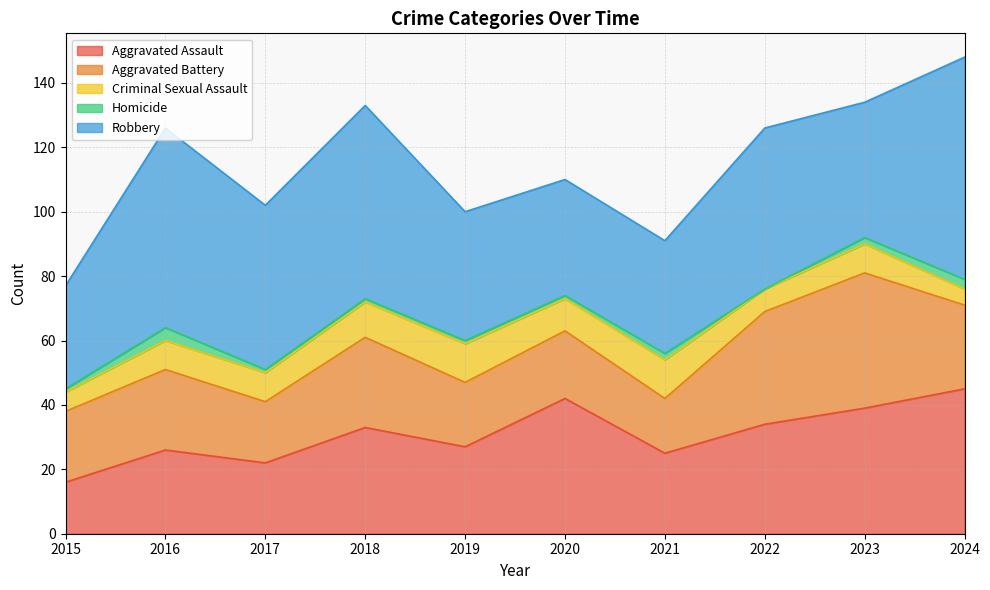

At 2021, list the series in order from largest to smallest.

Robbery, Aggravated Assault, Aggravated Battery, Criminal Sexual Assault, Homicide